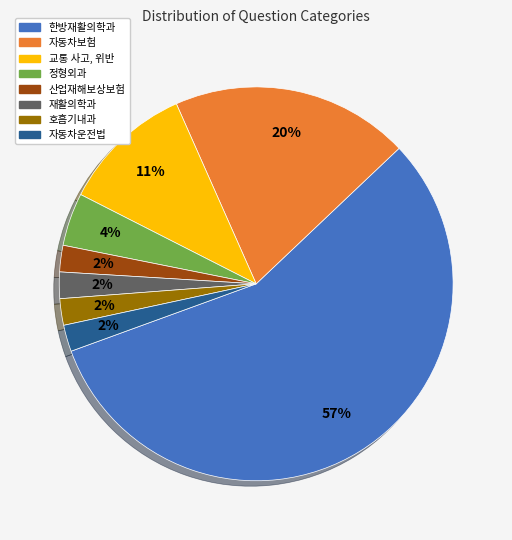

Is it true that 정형외과 is 10% of the pie?

False